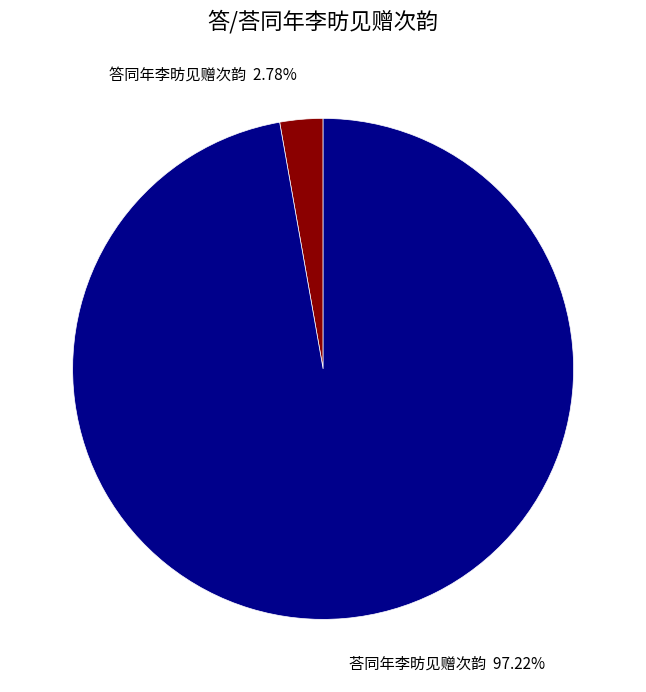

Approximately how many times larger is the value at 荅同年李昉见赠次韵 compared to 答同年李昉见赠次韵?

35.0